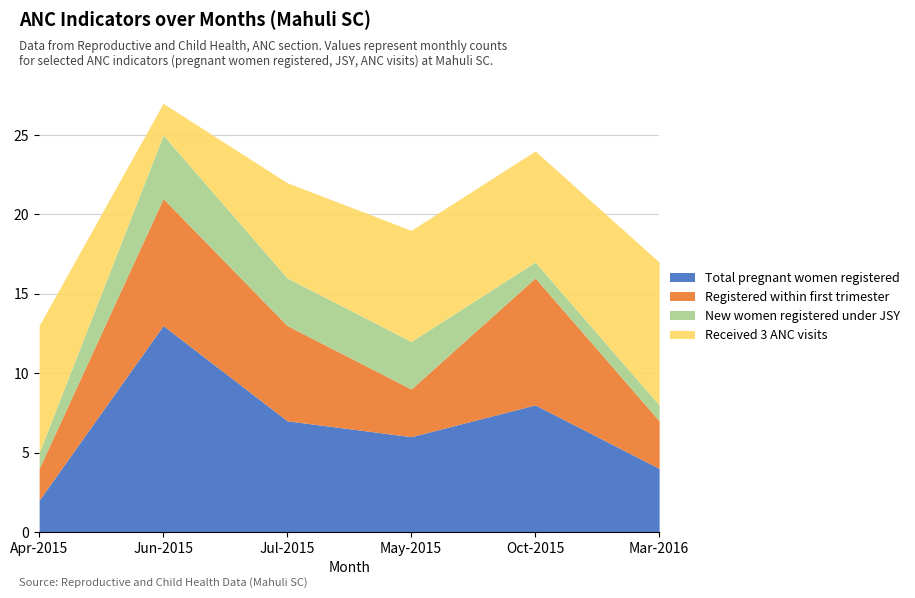

Reading right to left, extract all data points from this chart.

Total pregnant women registered: Mar-2016=4	Oct-2015=8	May-2015=6	Jul-2015=7	Jun-2015=13	Apr-2015=2
Registered within first trimester: Mar-2016=3	Oct-2015=8	May-2015=3	Jul-2015=6	Jun-2015=8	Apr-2015=2
New women registered under JSY: Mar-2016=1	Oct-2015=1	May-2015=3	Jul-2015=3	Jun-2015=4	Apr-2015=1
Received 3 ANC visits: Mar-2016=9	Oct-2015=7	May-2015=7	Jul-2015=6	Jun-2015=2	Apr-2015=8